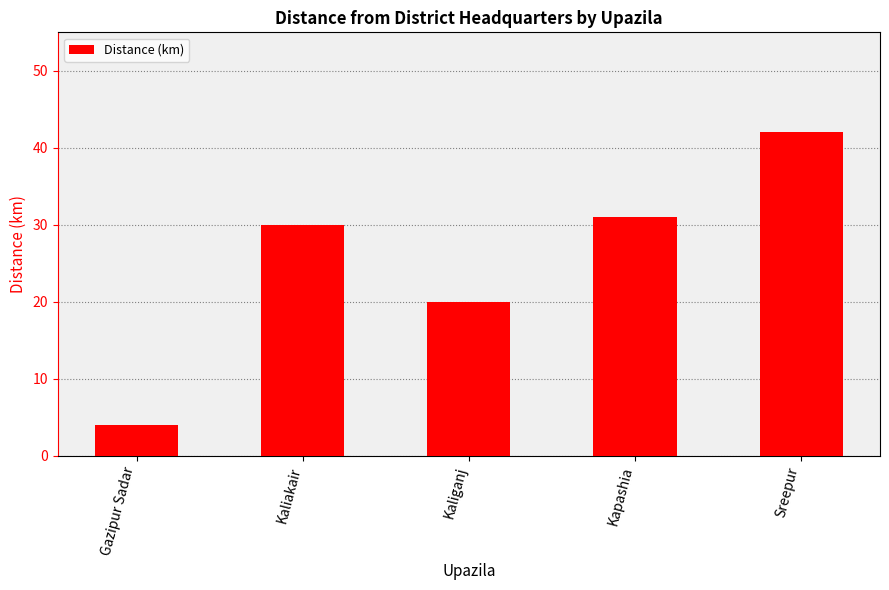

Rank the categories by value from highest to lowest.

Sreepur, Kapashia, Kaliakair, Kaliganj, Gazipur Sadar